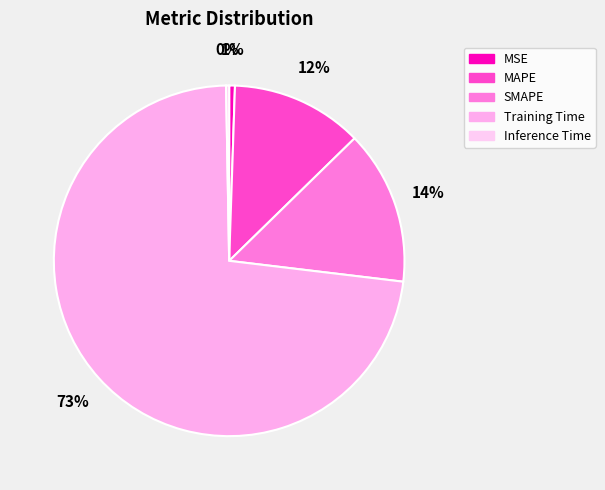

How many slices are in this pie chart?

5